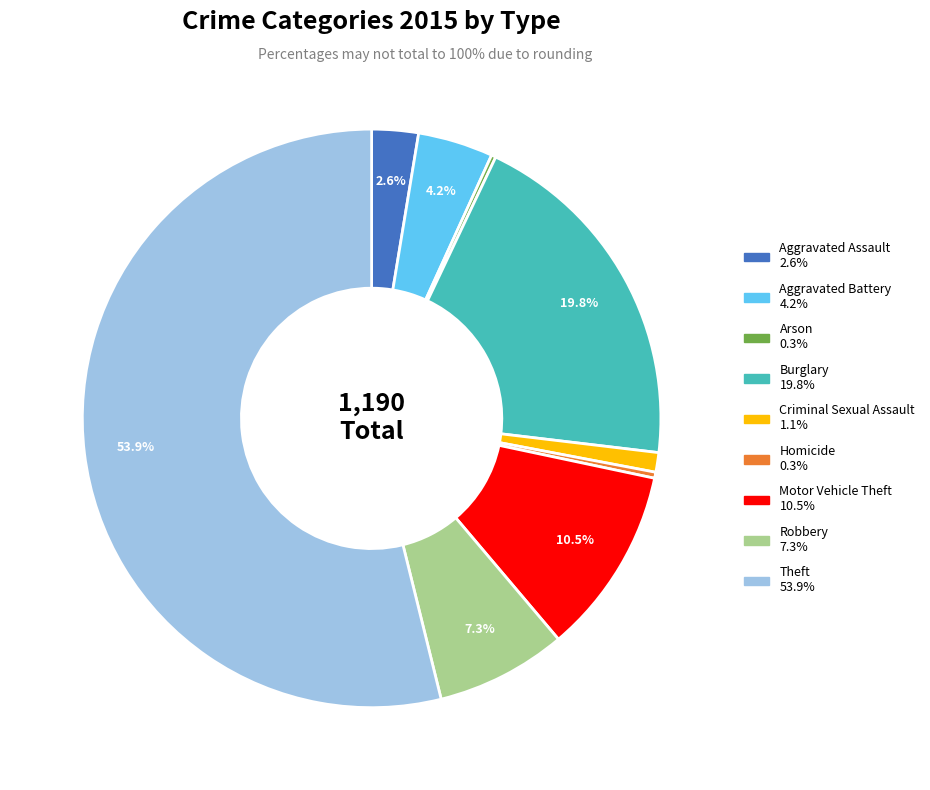

Is it true that Robbery is 7% of the pie?

True